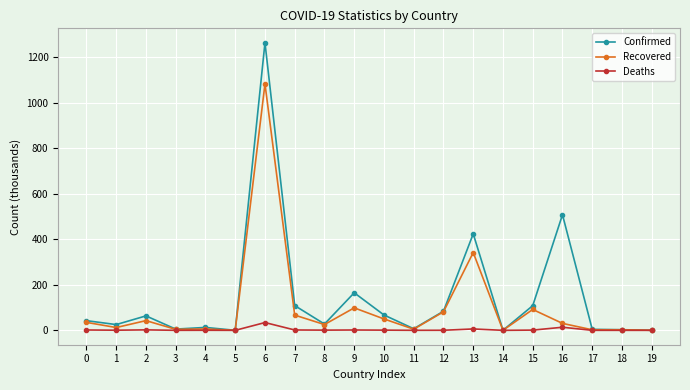

At which category does Confirmed reach its first local peak?

2